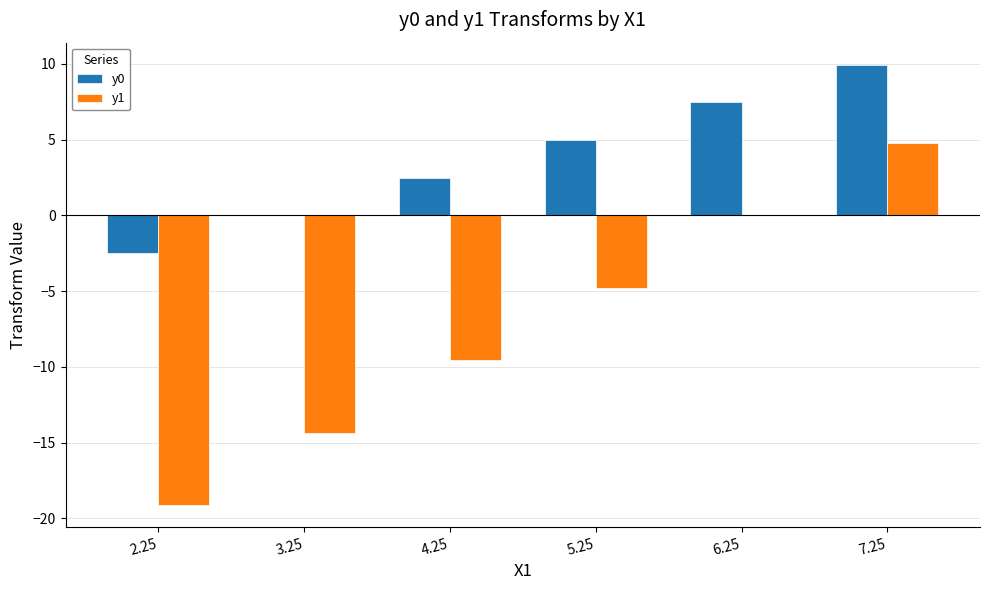

How many series are shown in this chart?

2